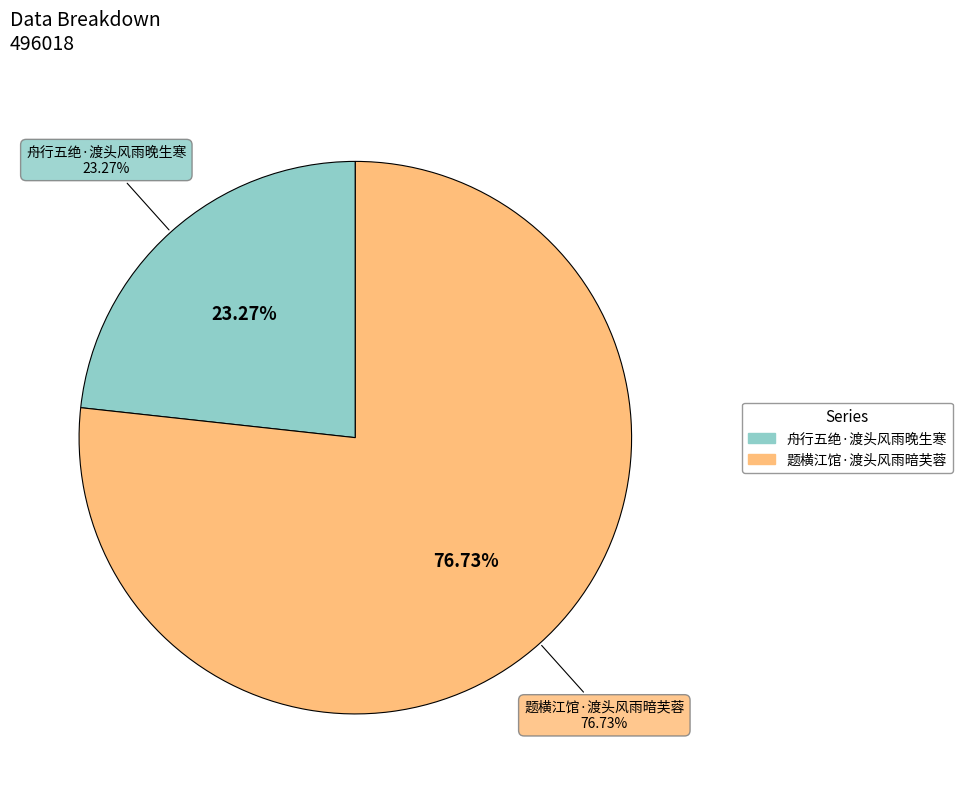

True or false: 题横江馆·渡头风雨暗芙蓉 accounts for 77% of the total.

True